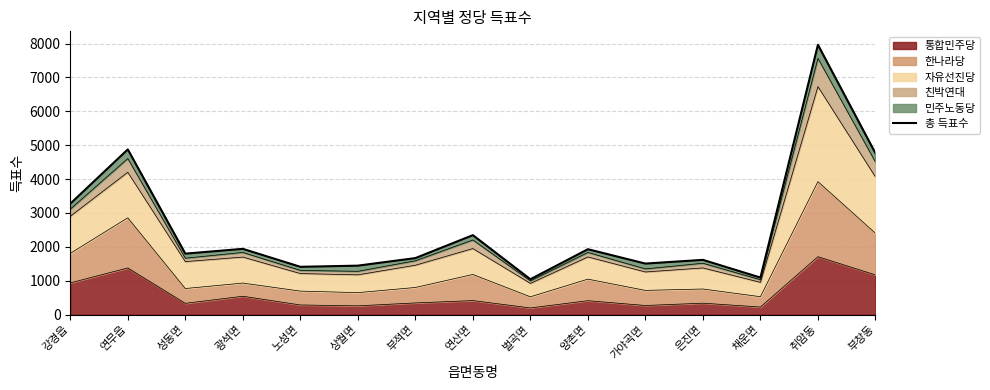

Where is the first local minimum?

성동면